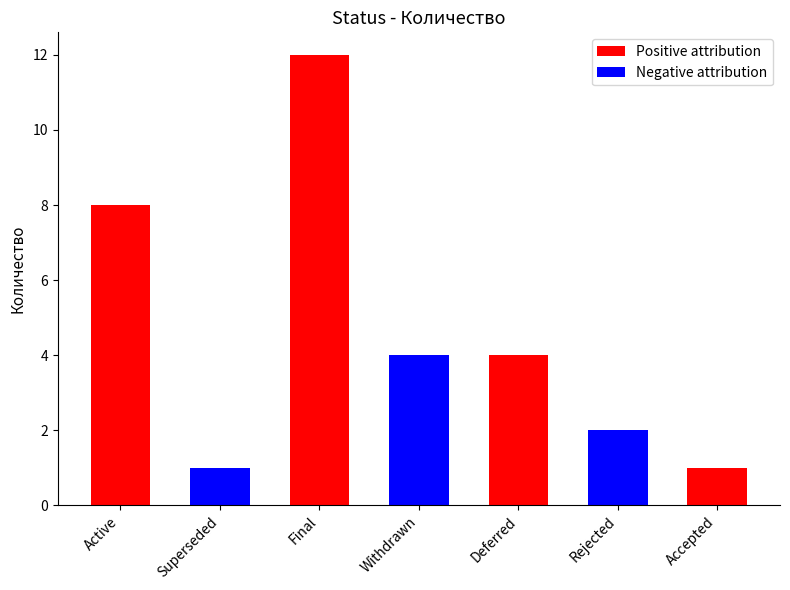

What is the label of the 2nd bar from the left?

Superseded